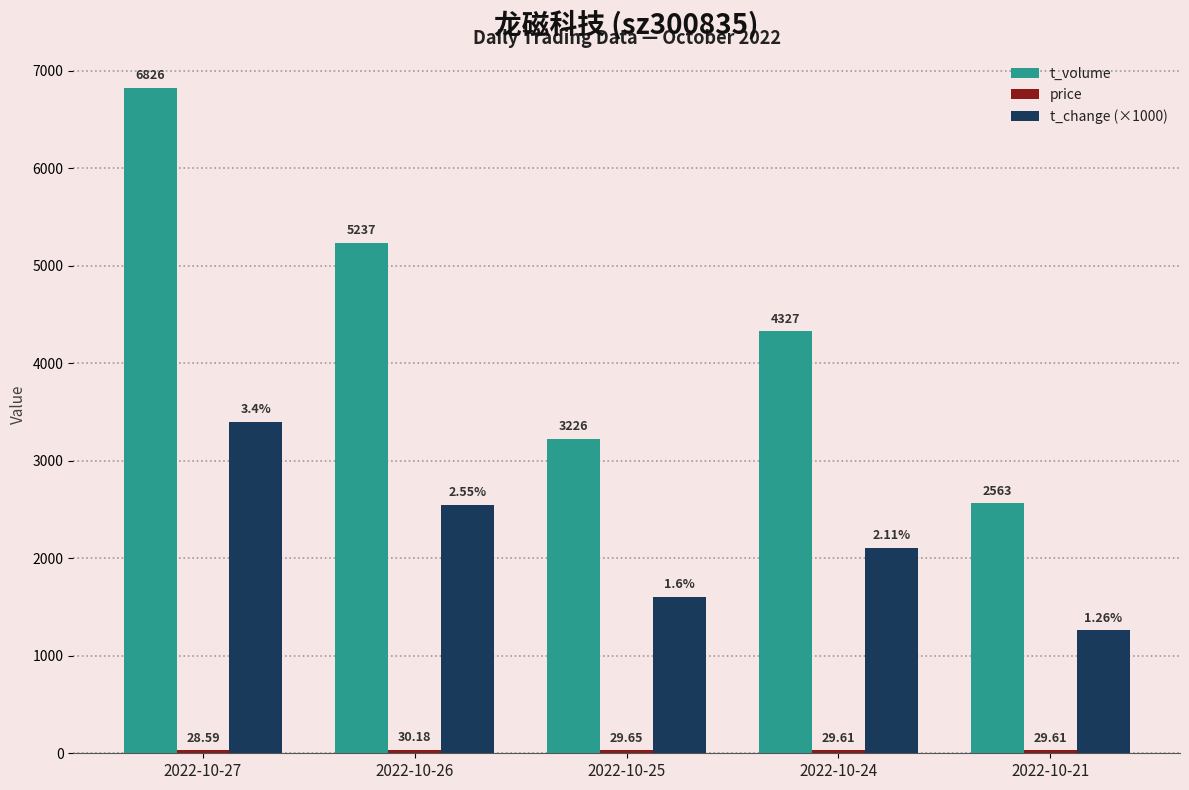

What is the difference between the maximum and minimum values in the t_change (×1000) series?

2140.0